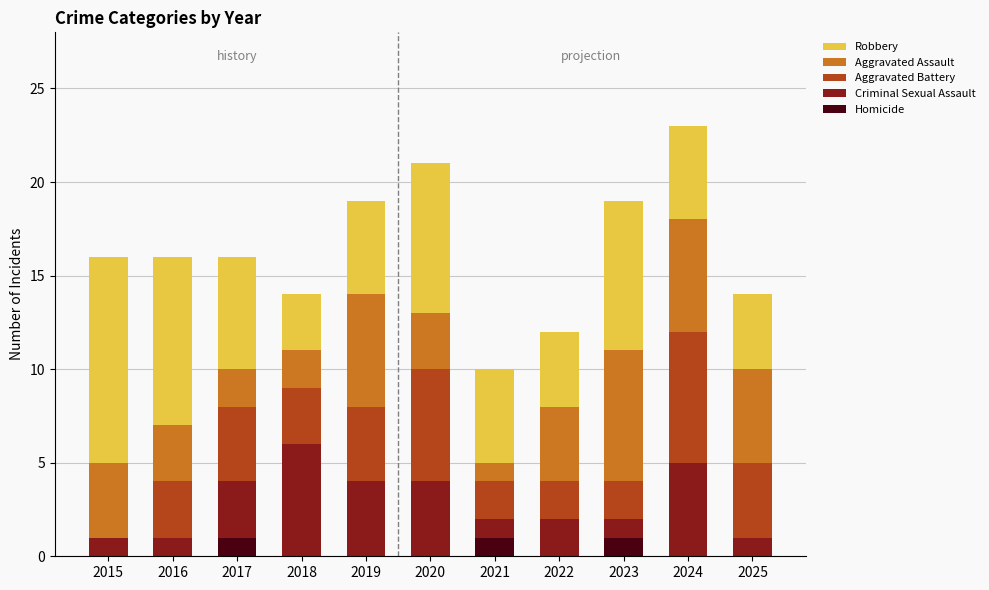

What is the total value across all series at 2025?

14